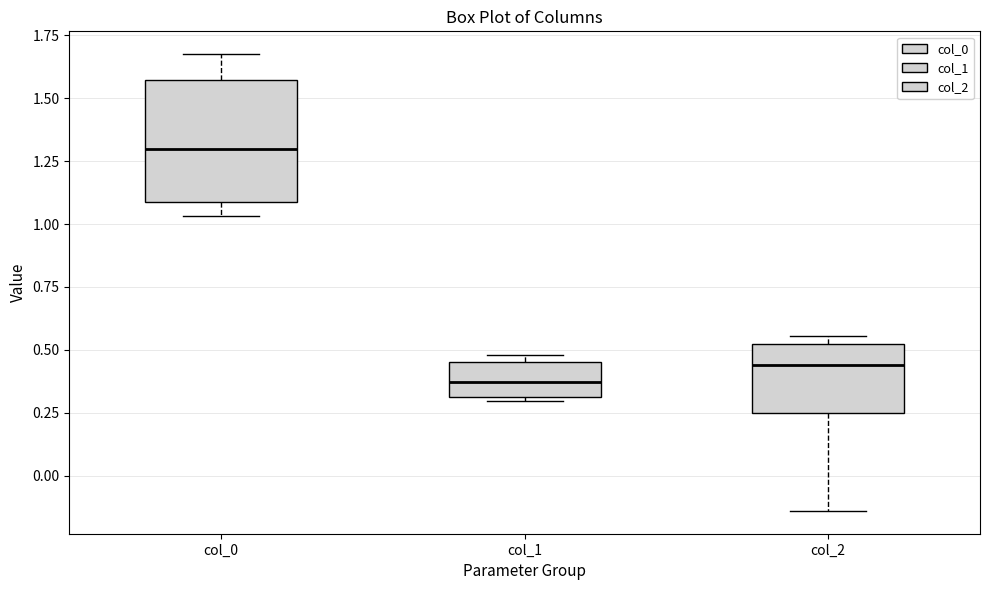

Where does the lower whisker of the box for col_2 end on the y-axis? The values are not printed on the chart, so give them approximately, as read against the axis.

-0.15